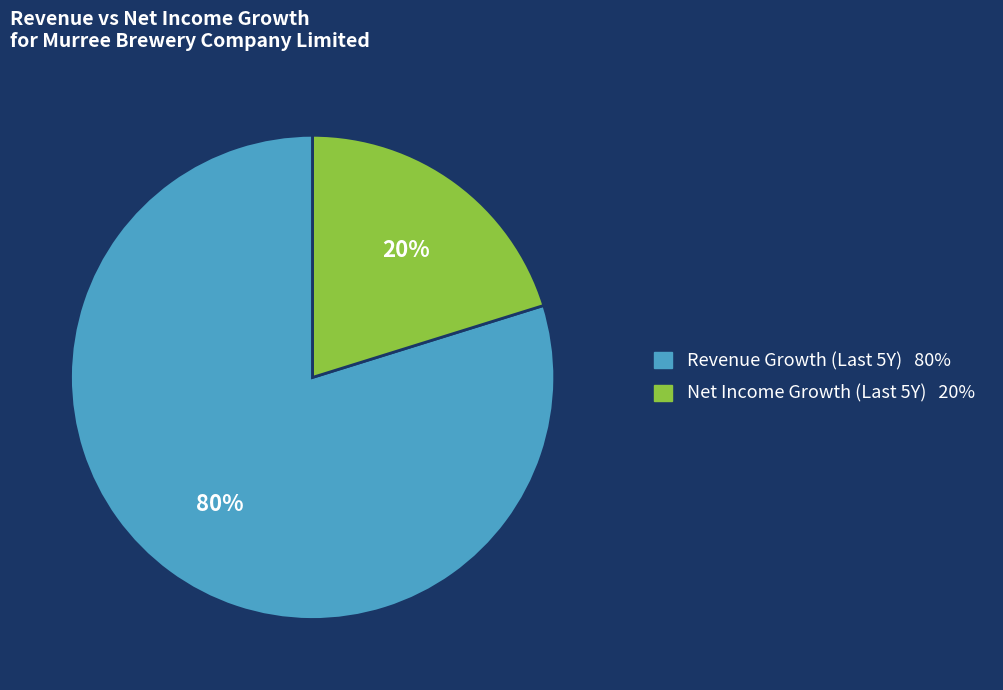

Is there a majority slice in this chart?

Yes